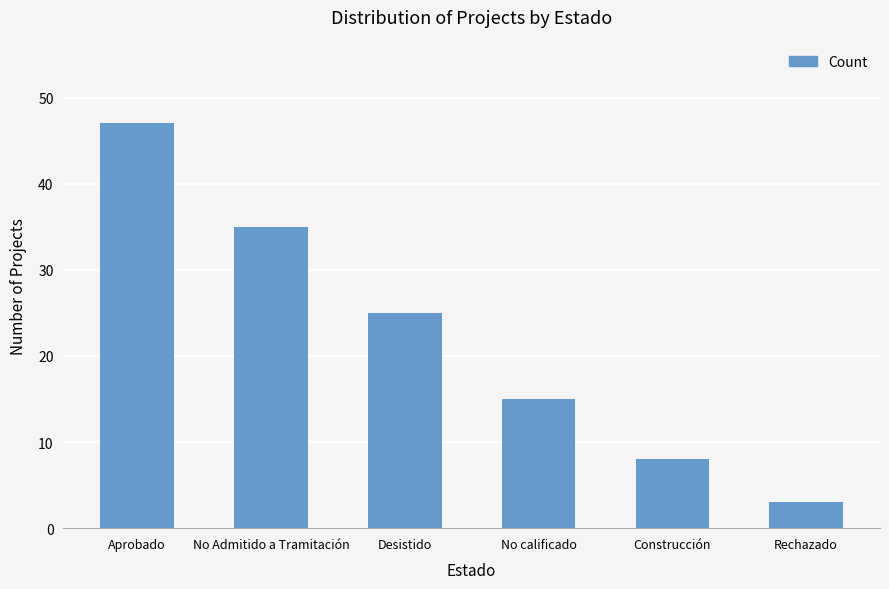

At which category does the chart reach its minimum across all series?

Rechazado